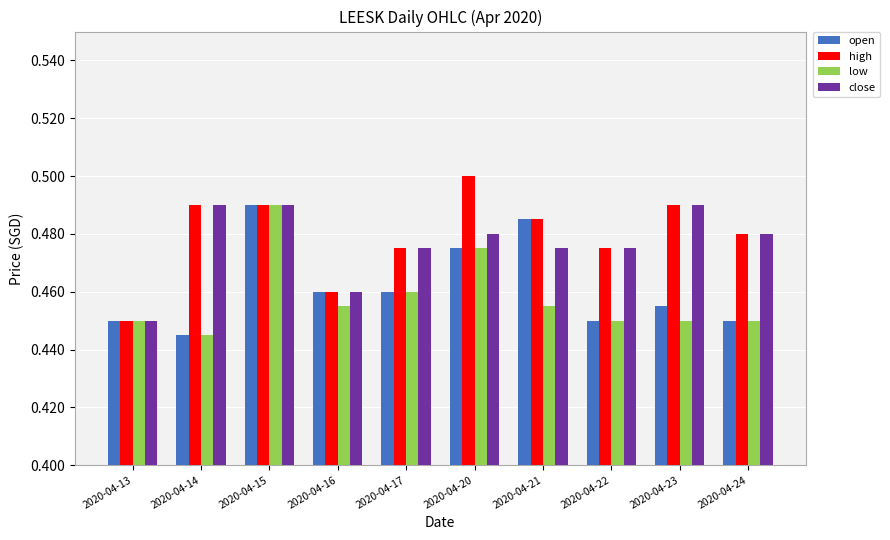

Which category has the lowest value in the open series?

2020-04-14